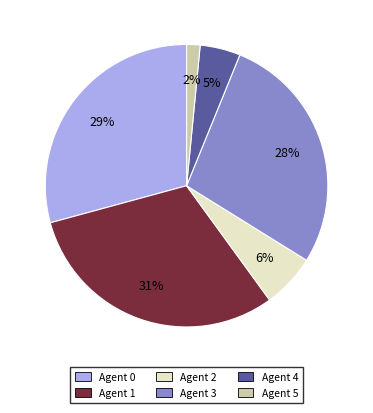

To the nearest percent, what percentage of the pie is Agent 4?

5%